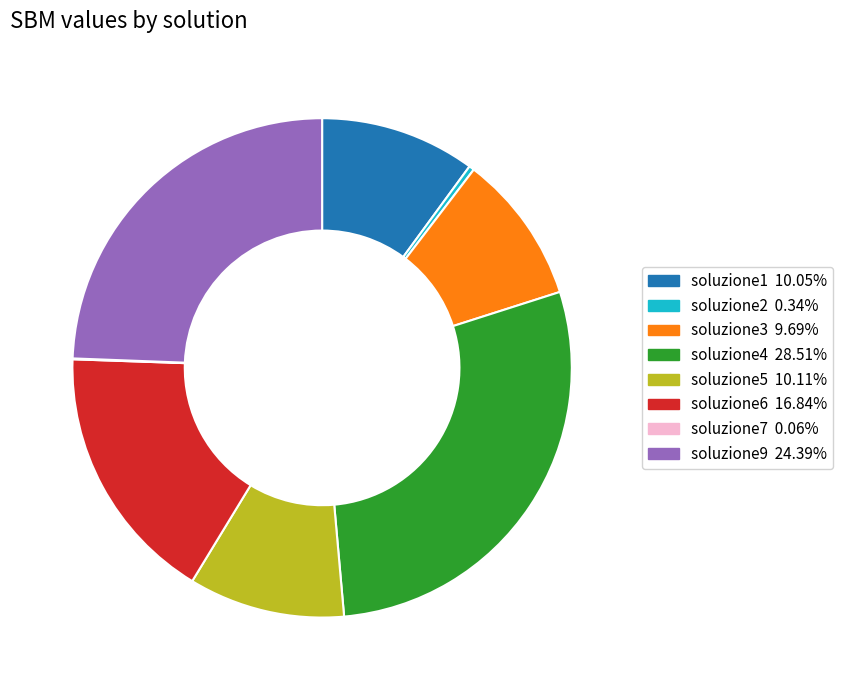

Between soluzione4 and soluzione9, which is larger?

soluzione4